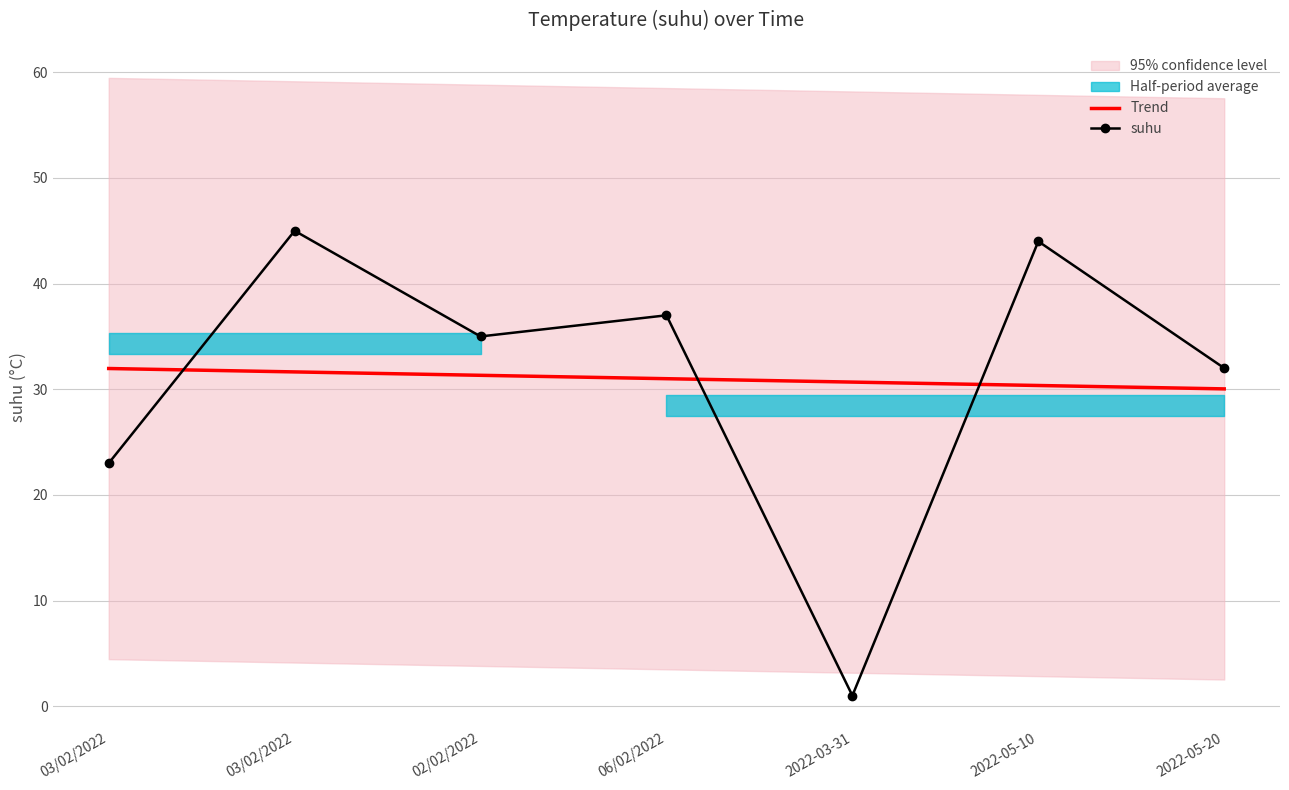

List the series in order of their overall mean, highest first.

suhu, Trend